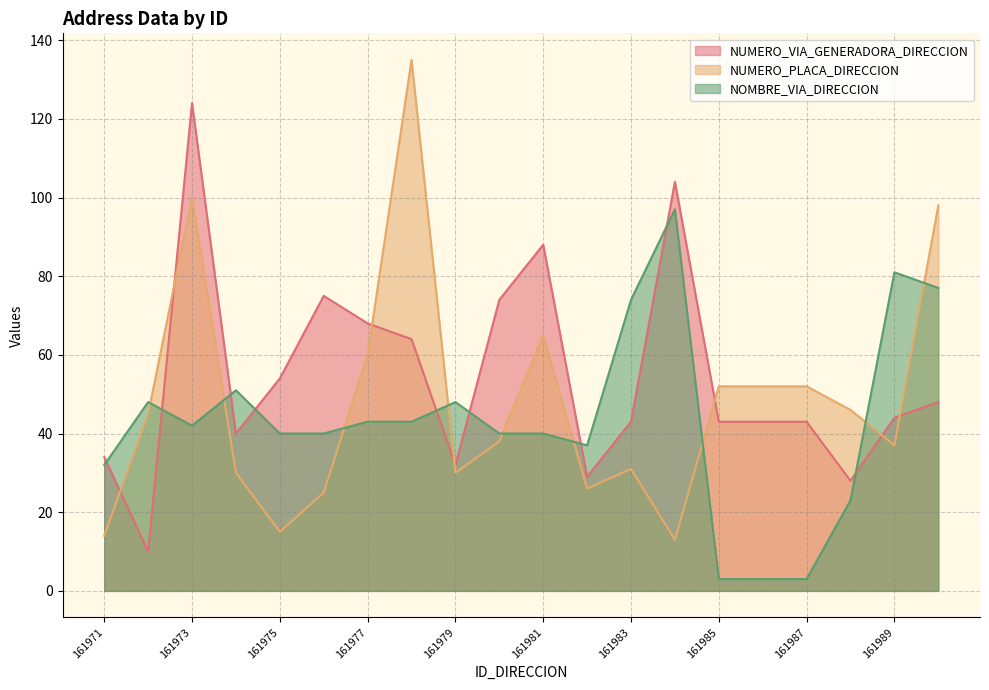

Where does the NOMBRE_VIA_DIRECCION series first go above 42?

161972